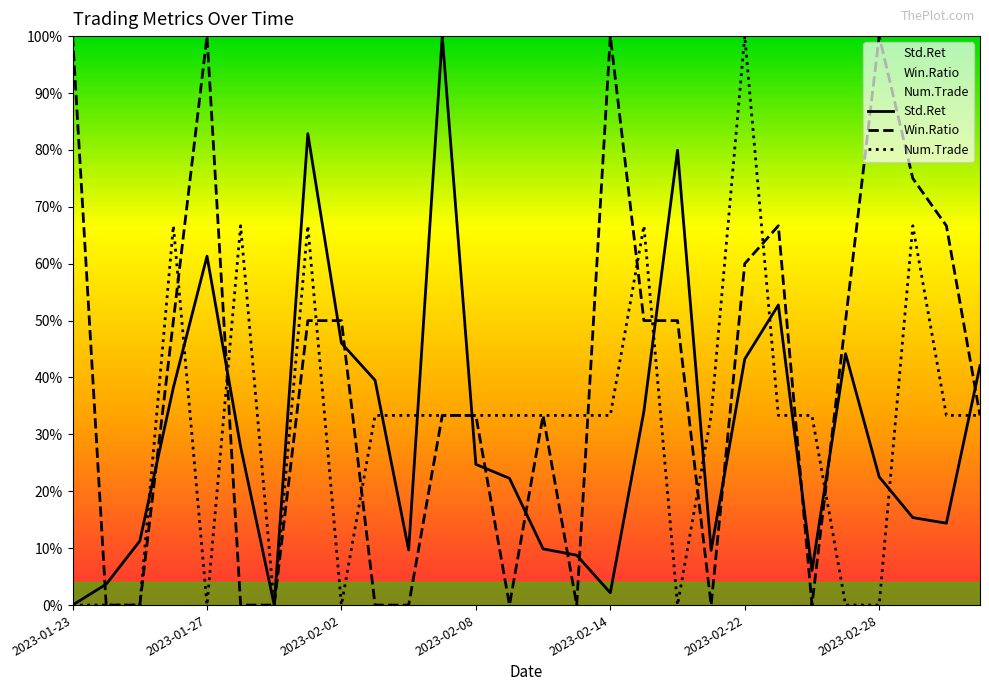

True or false: Std.Ret has a value of 0.1 at 2023-02-28.

False